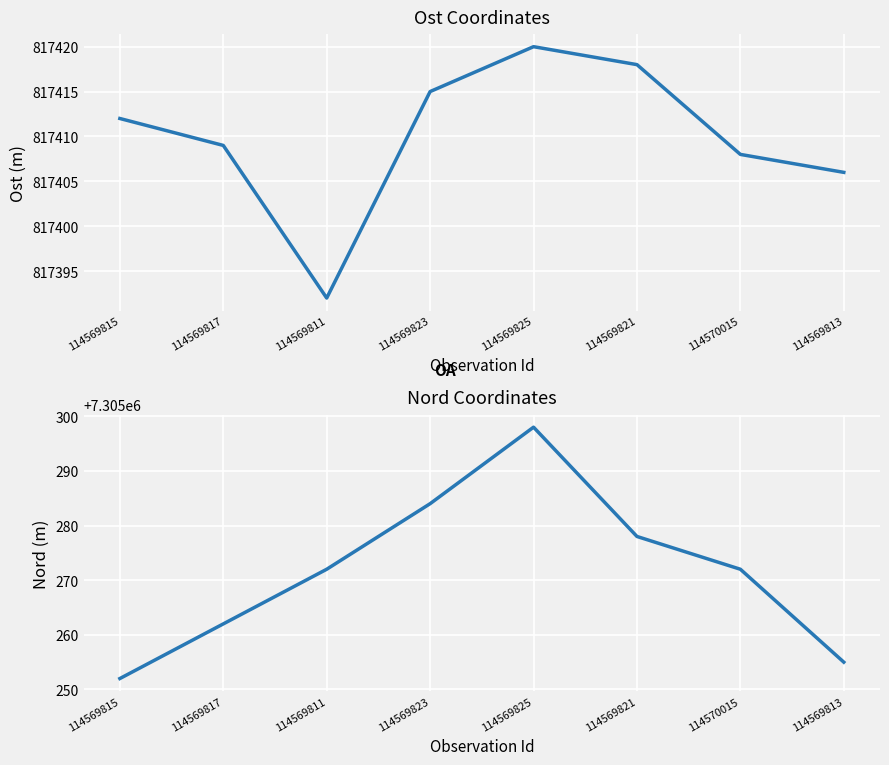

At 114569817, list the series in order from smallest to largest.

Ost, Nord